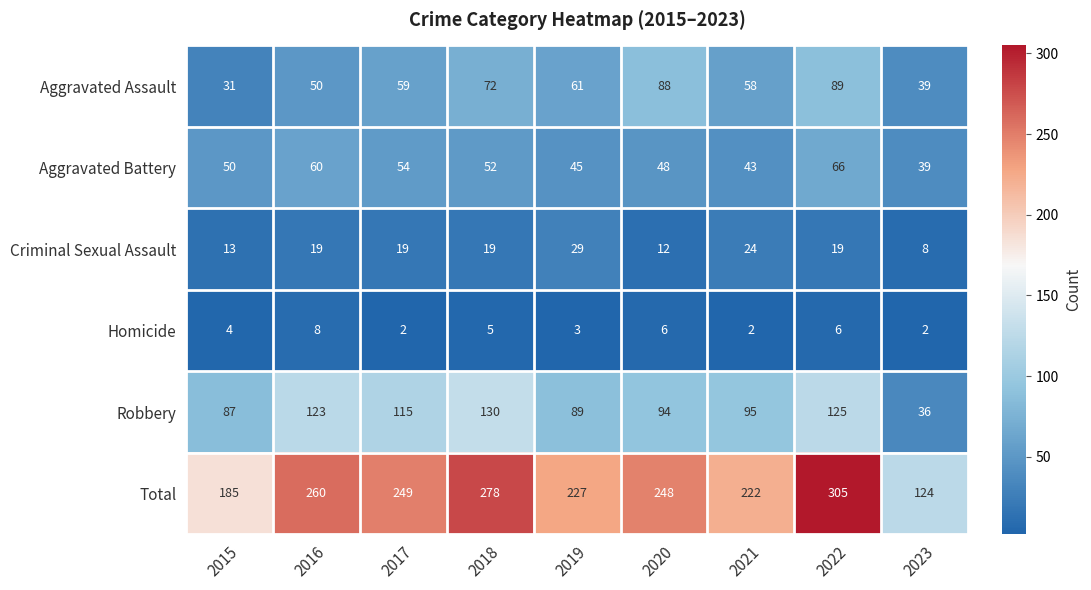

What is the spread (max minus min) of values at 2020?

242